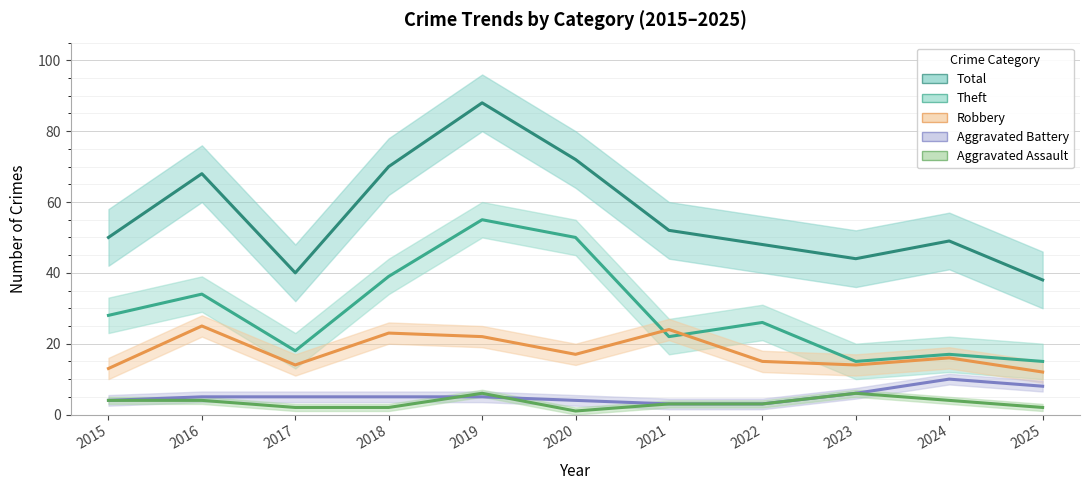

At which label does Theft first exceed 26?

2015